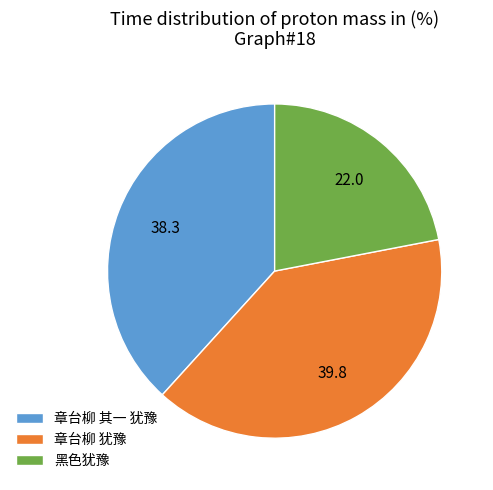

Count the number of slices in the pie.

3